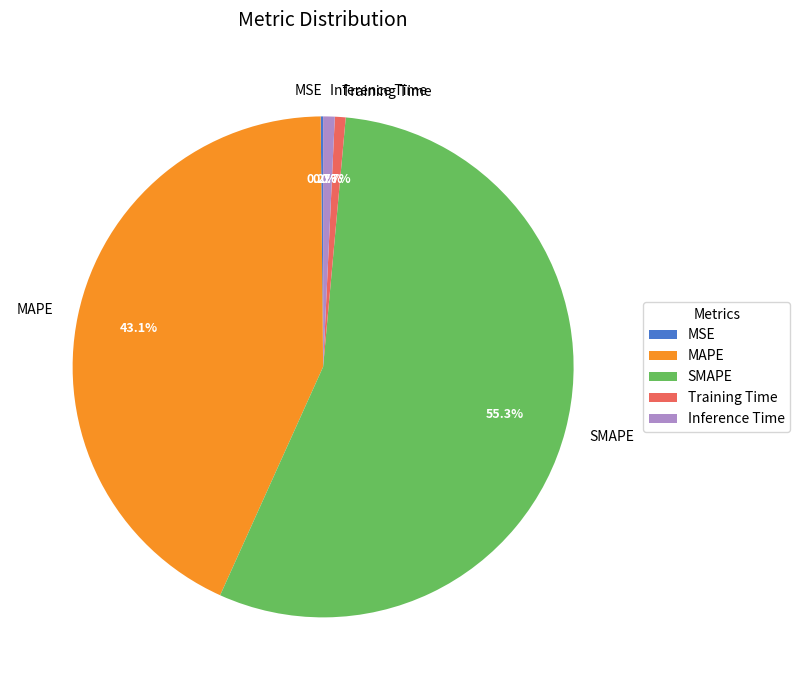

Is there a majority slice in this chart?

Yes